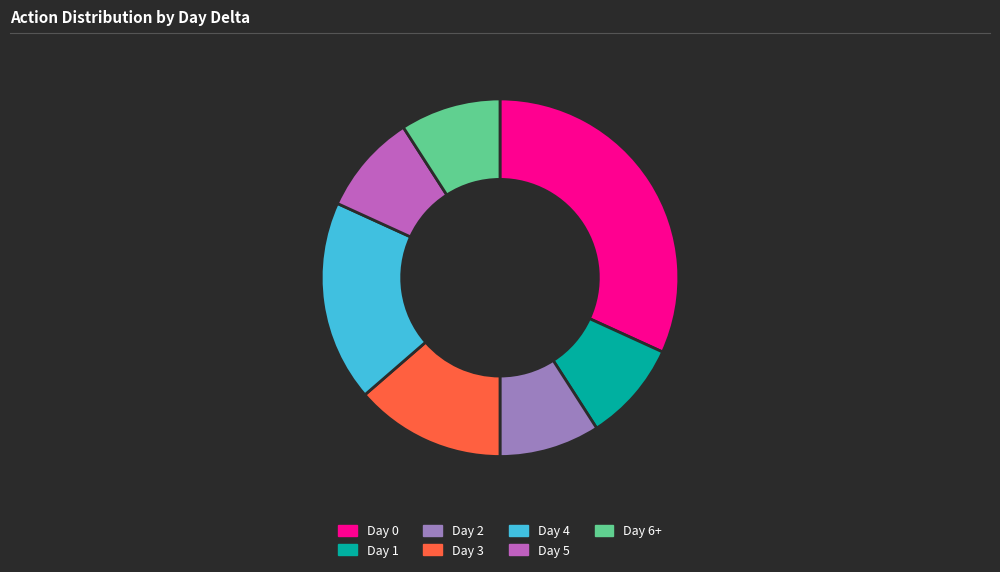

Combined, do Day 3 and Day 1 account for over 50%?

No